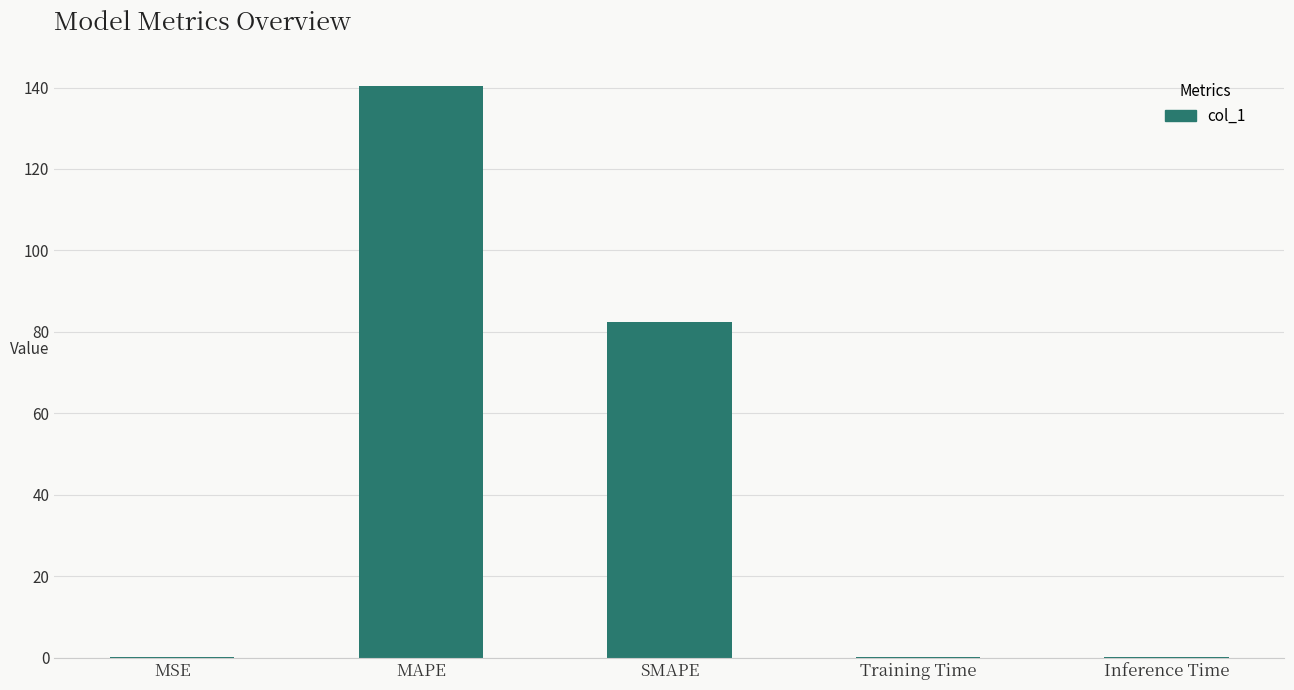

Read the value at MAPE.

140.3